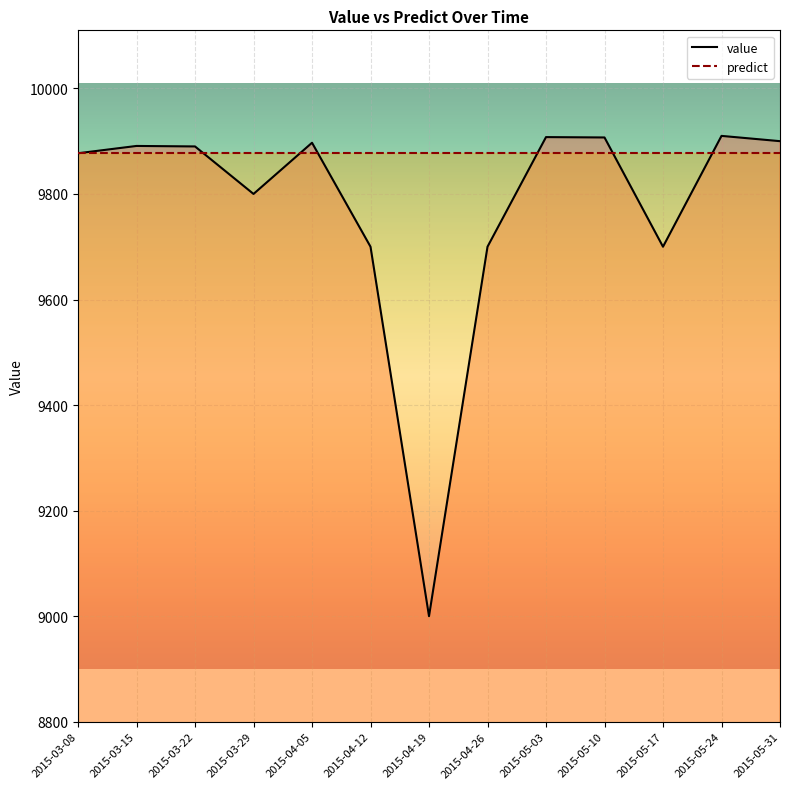

Reading right to left, transcribe all the data shown in this chart.

2015-05-31=9900.0	2015-05-24=9910.0	2015-05-17=9700.0	2015-05-10=9907.0	2015-05-03=9907.7	2015-04-26=9700.0	2015-04-19=9000.0	2015-04-12=9700.0	2015-04-05=9897.0	2015-03-29=9800.0	2015-03-22=9890.0	2015-03-15=9890.9	2015-03-08=9877.1